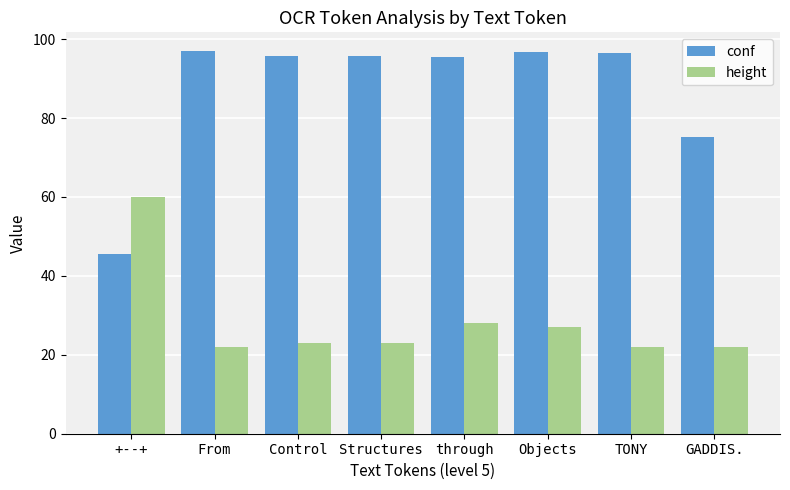

What is the value of the height bar at the 6th from the left?

27.0